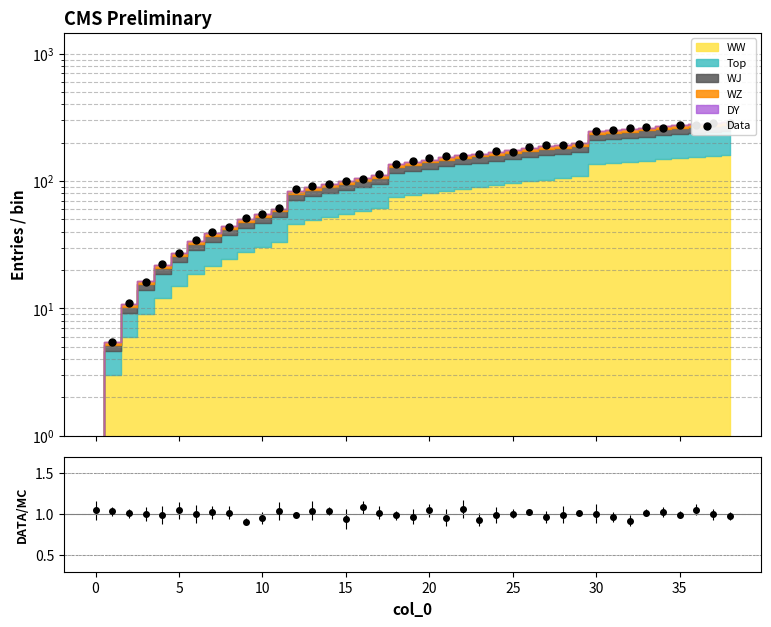

Which has a higher value, 18 or 32?

32